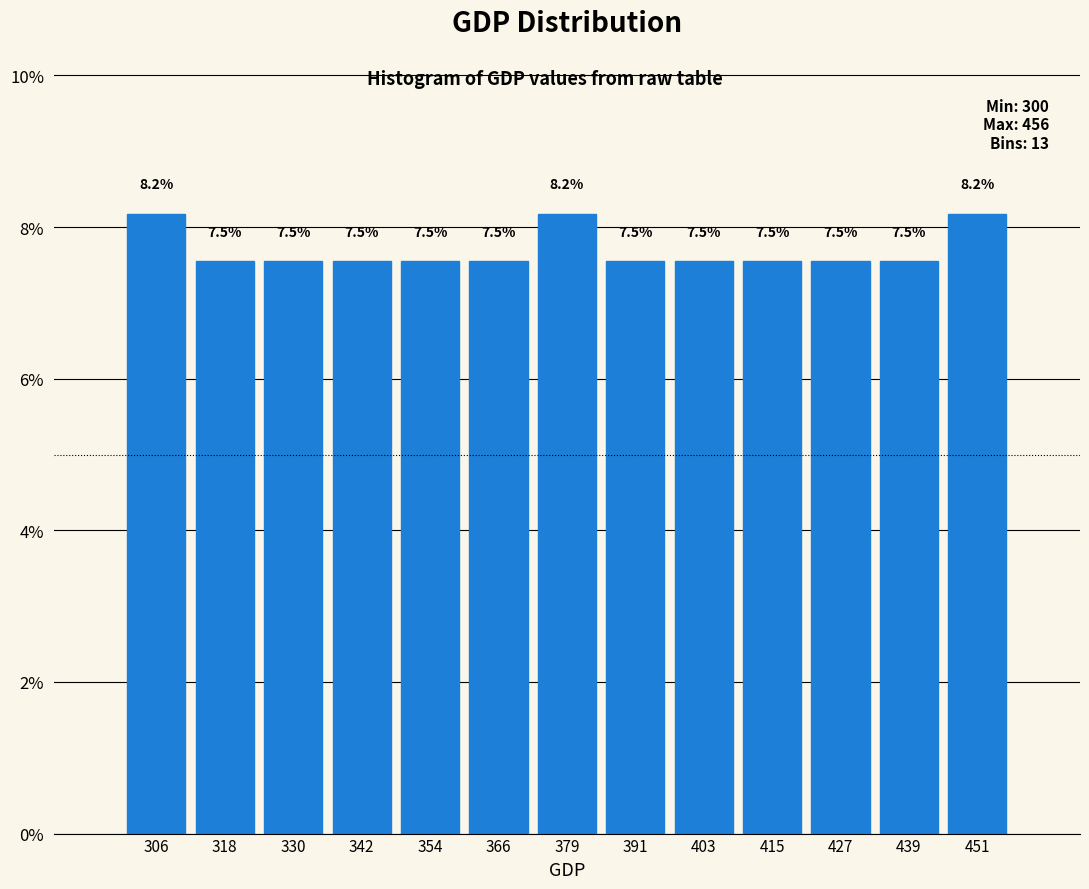

Reading left to right, list every bar in this chart as the range it spans on the x-axis followed by its height. The bar edges are not printed on the chart, so give them approximately, as read against the axis.

300 to 312: 8.2
312 to 324: 7.5
324 to 336: 7.5
336 to 348: 7.5
348 to 360: 7.5
360 to 372: 7.5
372 to 386: 8.2
386 to 398: 7.5
398 to 410: 7.5
410 to 422: 7.5
422 to 434: 7.5
434 to 446: 7.5
446 to 458: 8.2